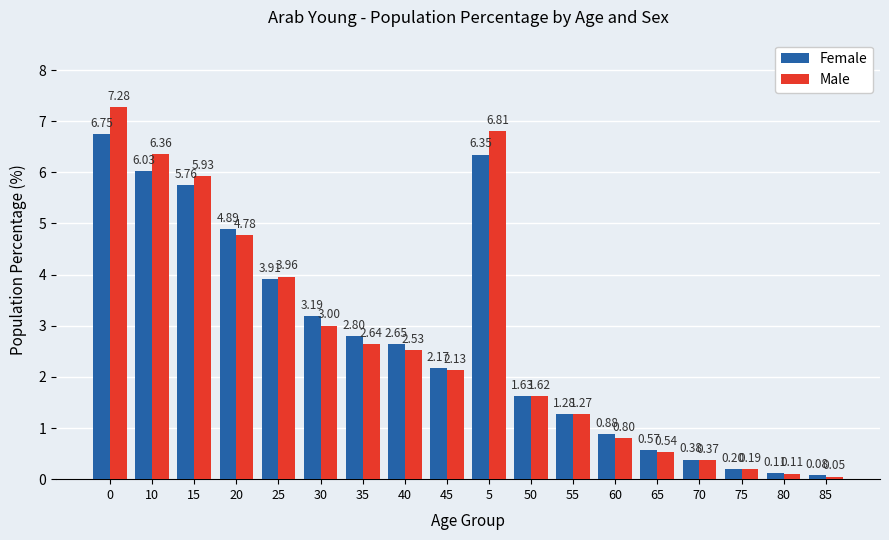

How many data points does each series have?

18